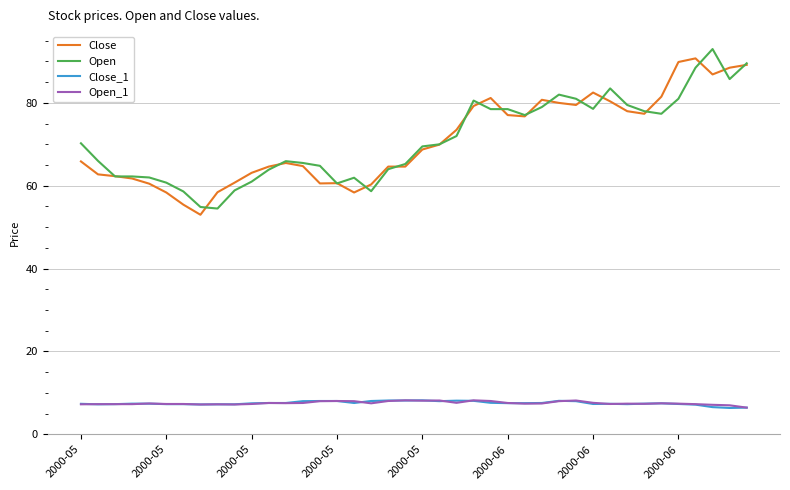

How many lines are shown in the chart?

4